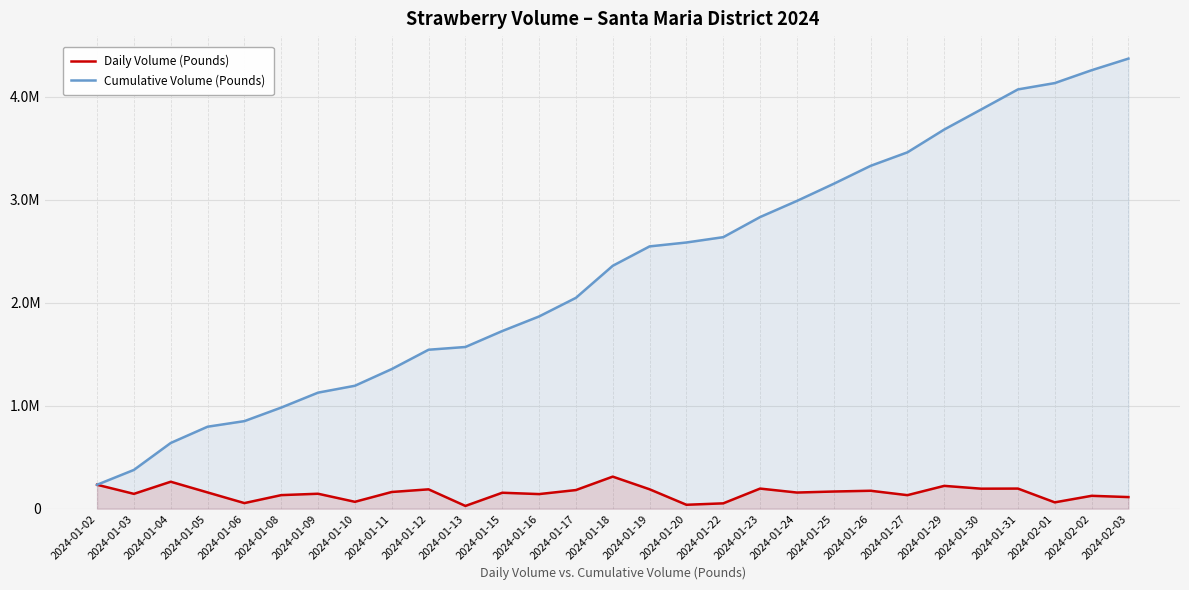

At how many categories does at least one series exceed 226995?

29